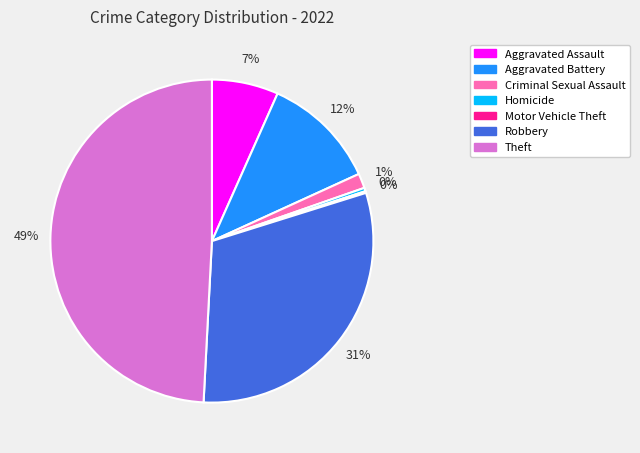

What percentage is the Criminal Sexual Assault slice, to the nearest percent?

1%